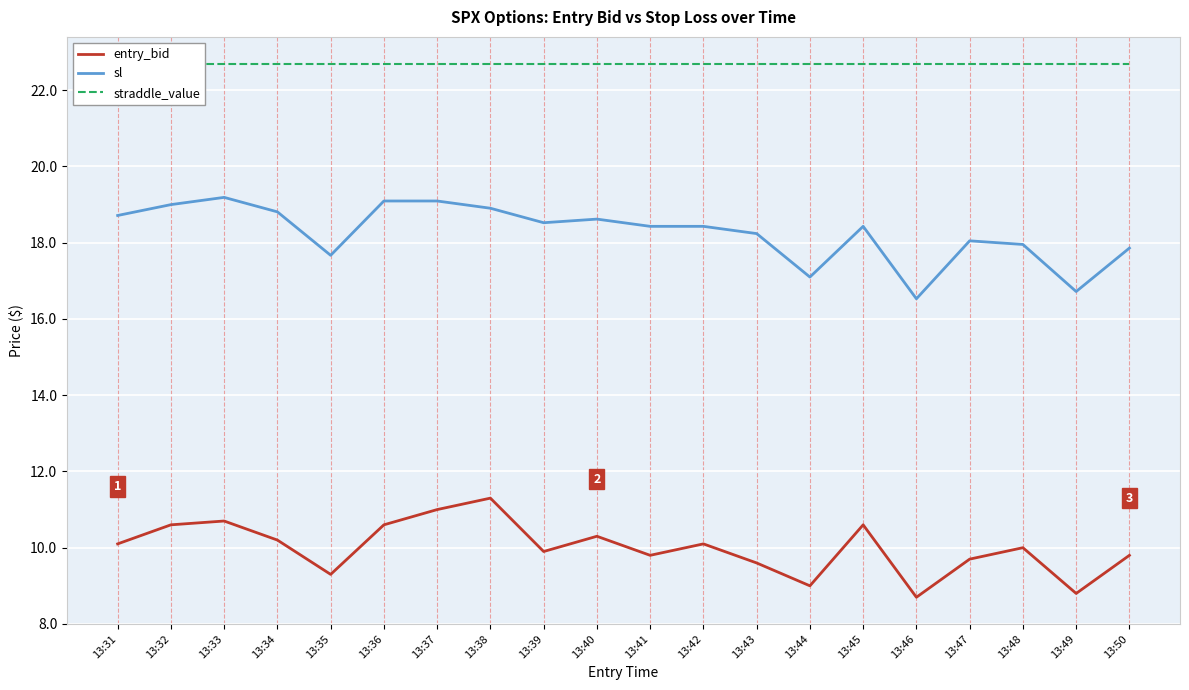

Read the entry_bid value at 13:49.

8.8